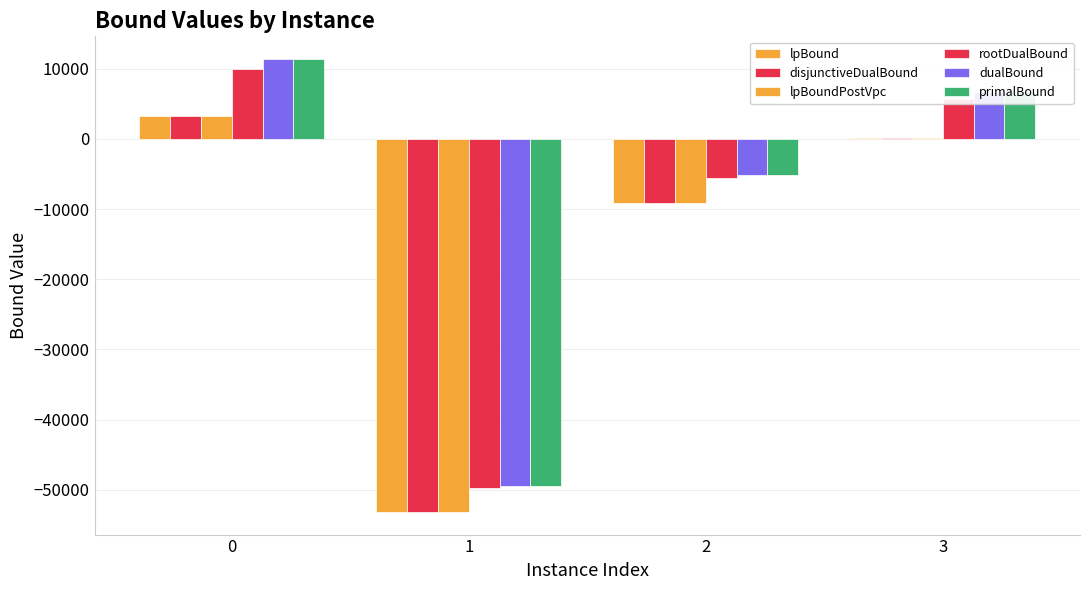

Does the chart contain stacked bars?

No